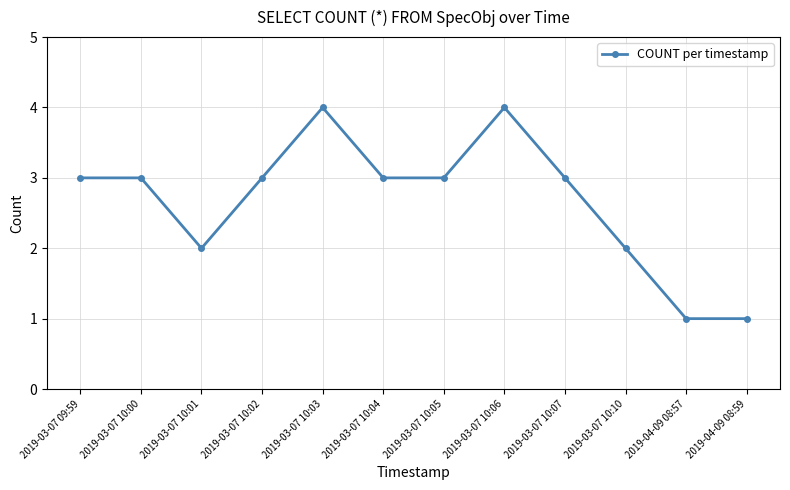

What is the difference between the maximum and second lowest values?

3